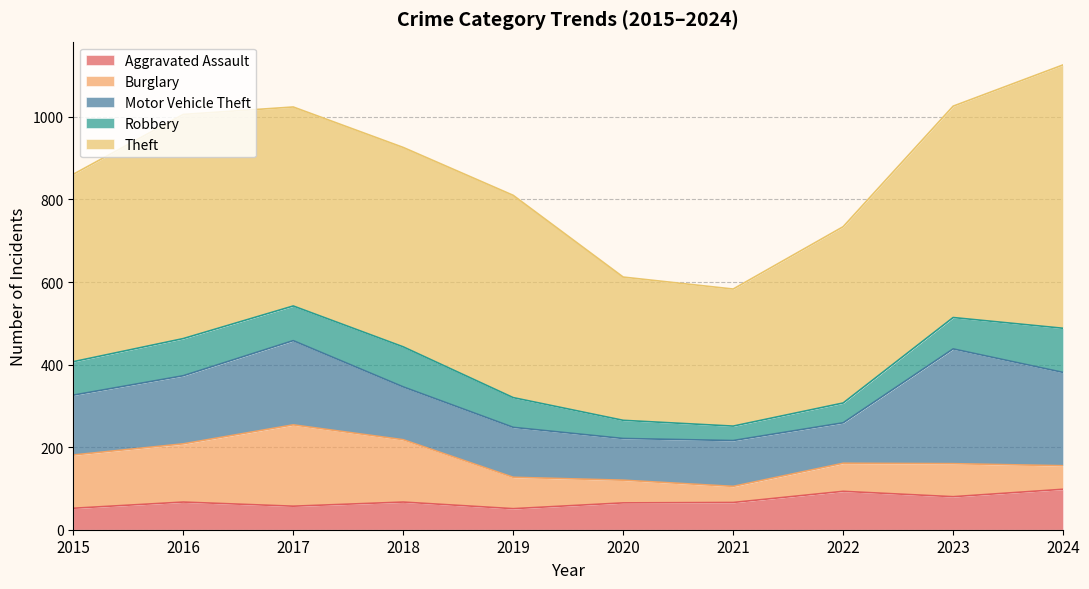

At 2015, list the series in order from largest to smallest.

Theft, Motor Vehicle Theft, Burglary, Robbery, Aggravated Assault